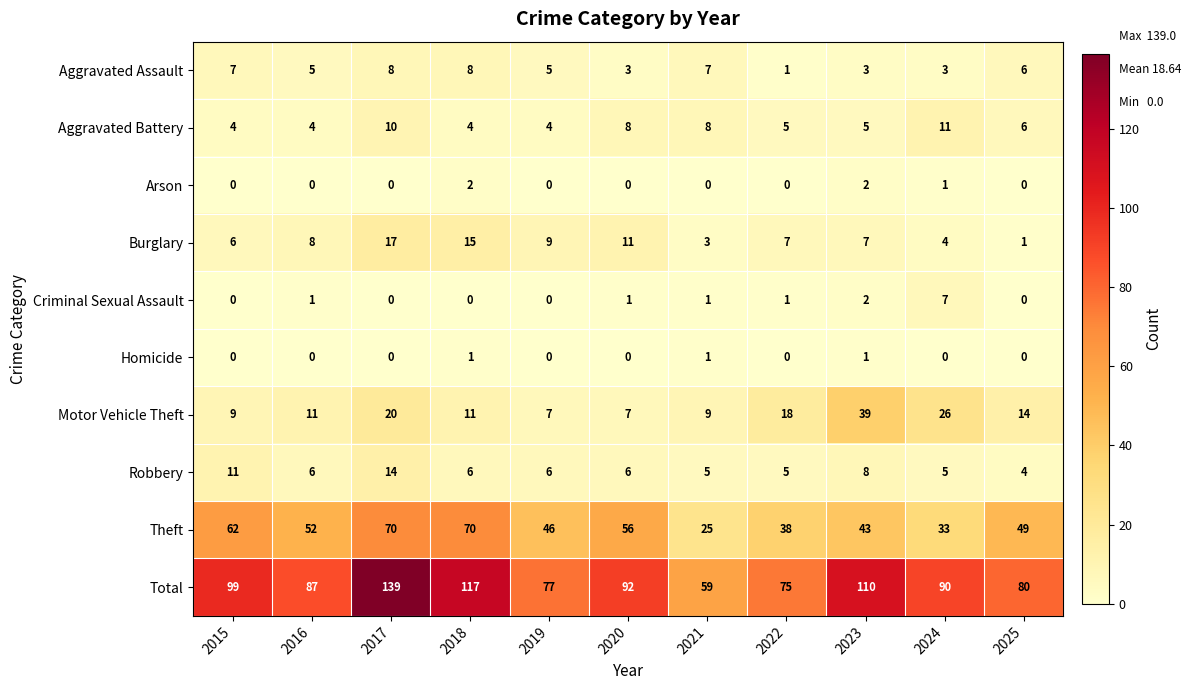

Which series changed the most between 2015 and 2019?

Total